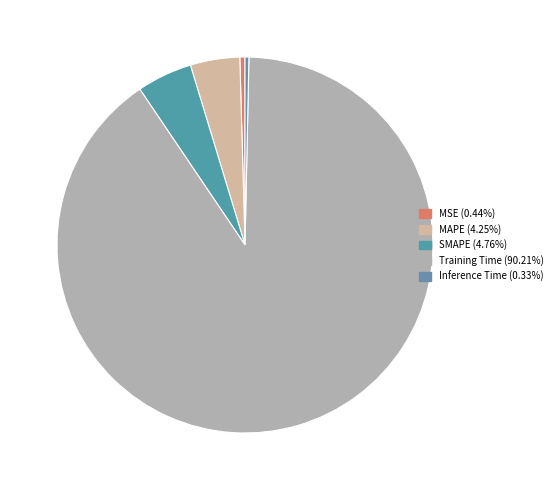

To the nearest percent, what is the difference between the largest and smallest slice percentages?

90%